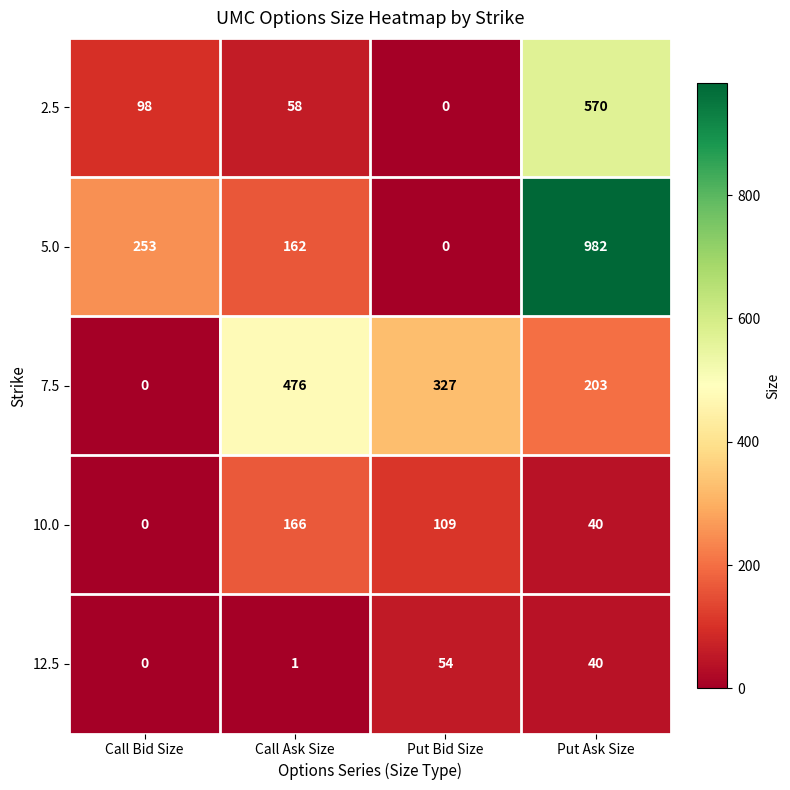

Reading left to right, extract all data points from this chart.

2.5: 98	58	0	570
5.0: 253	162	0	982
7.5: 0	476	327	203
10.0: 0	166	109	40
12.5: 0	1	54	40